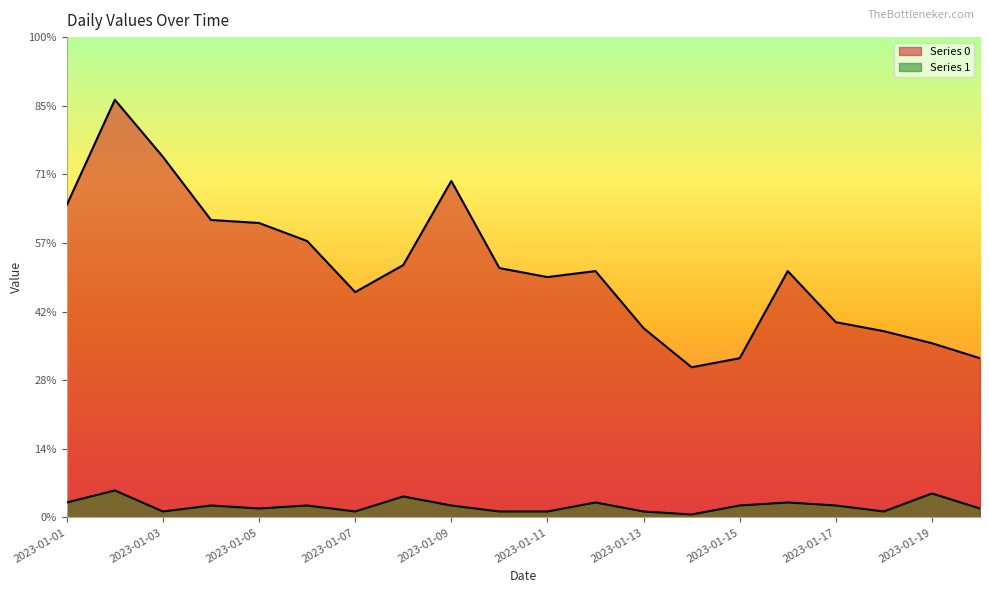

True or false: Series 1 and Series 0 cross at least once.

False